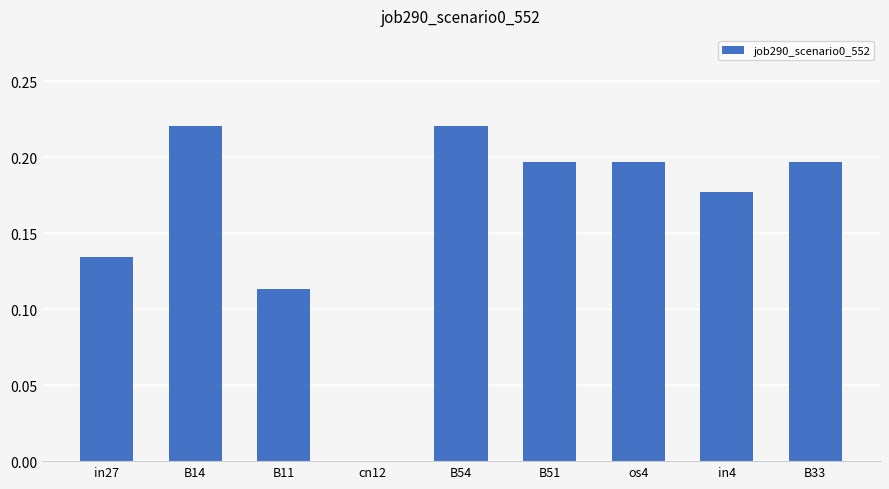

What is the sum of all values?

1.5